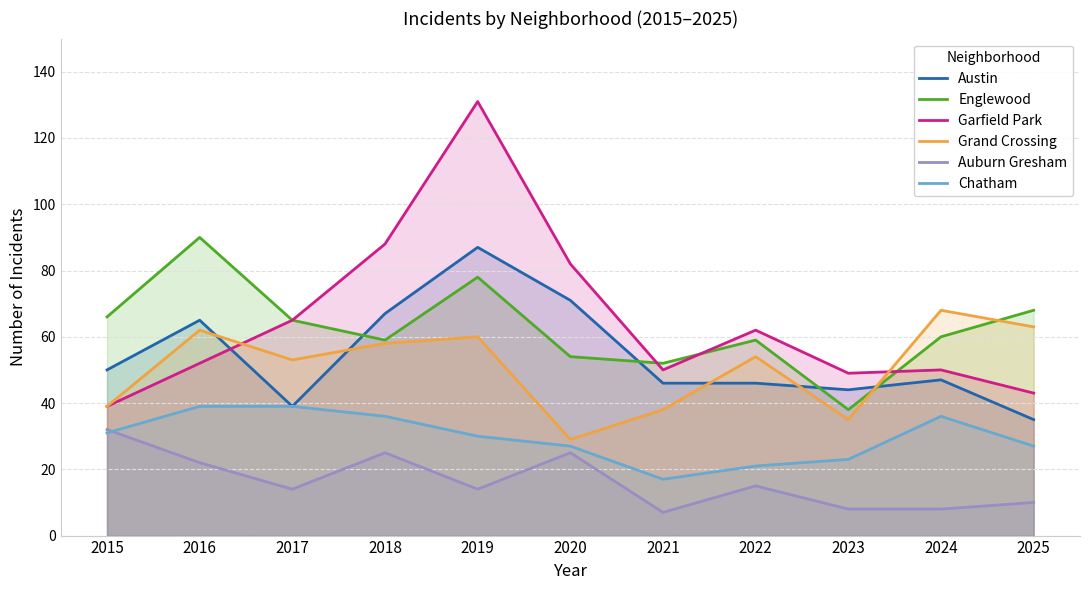

What is the approximate value of Englewood at 2015, to the nearest 5?

65